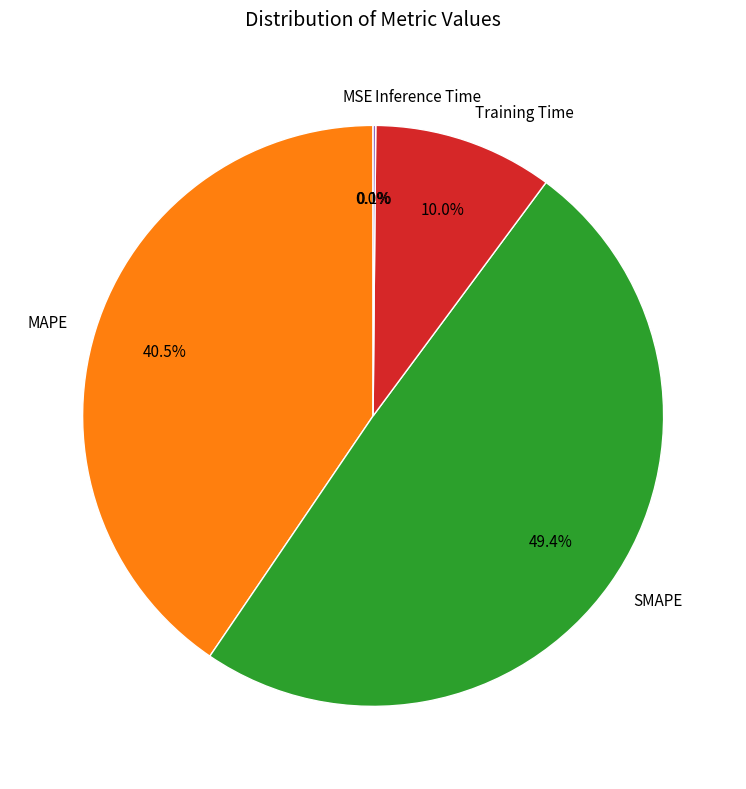

Which slice is the largest?

SMAPE